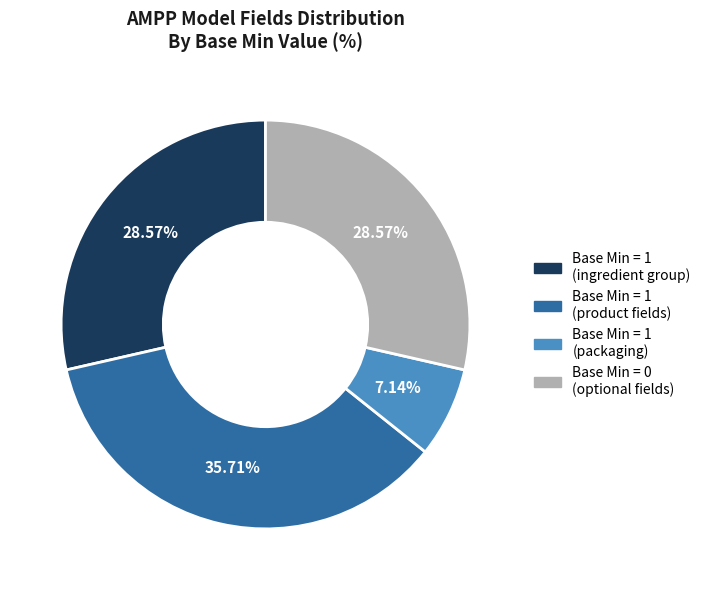

Count the number of slices in the pie.

4